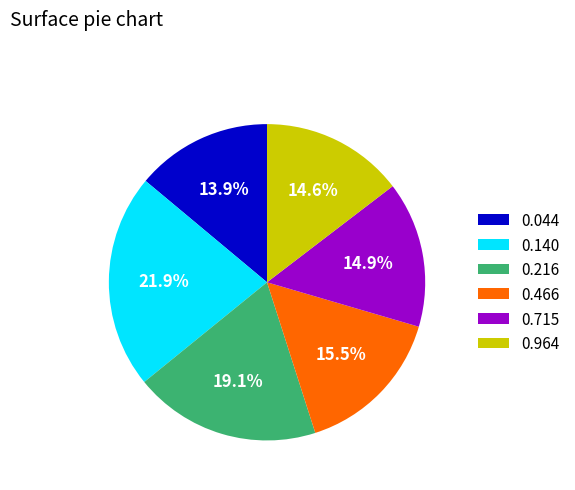

Which category has the smallest portion of the pie?

0.044